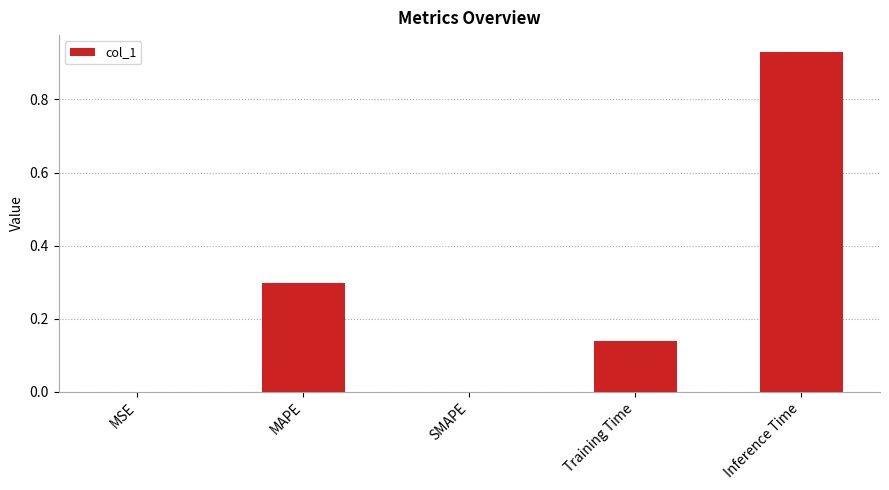

Is it true that the value at MSE is 0.0?

True